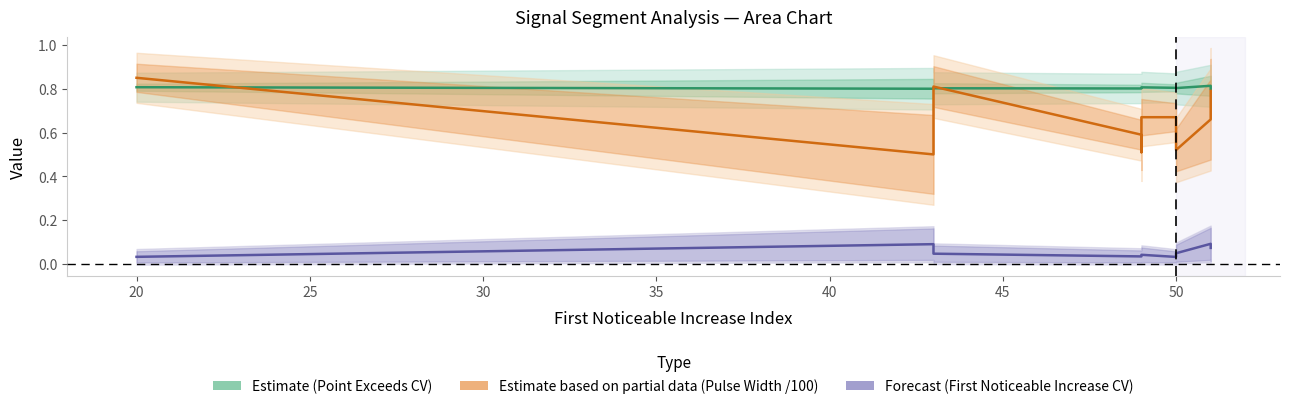

At how many categories does at least one series exceed 0?

10